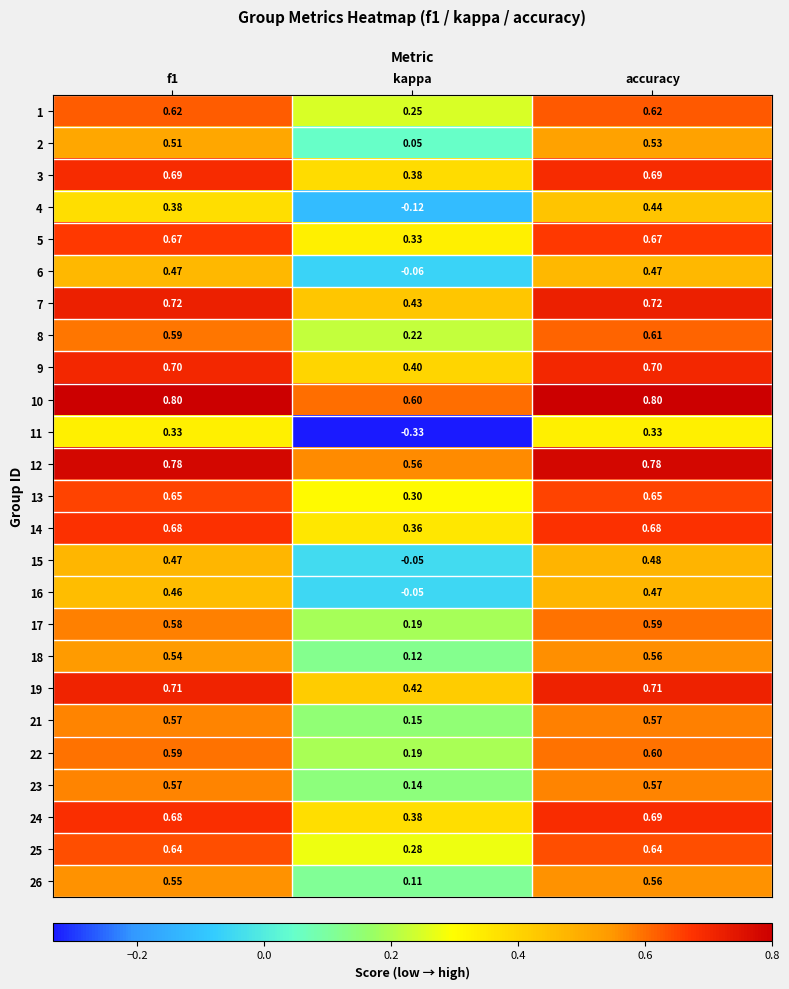

At which label does 21 reach its minimum?

kappa